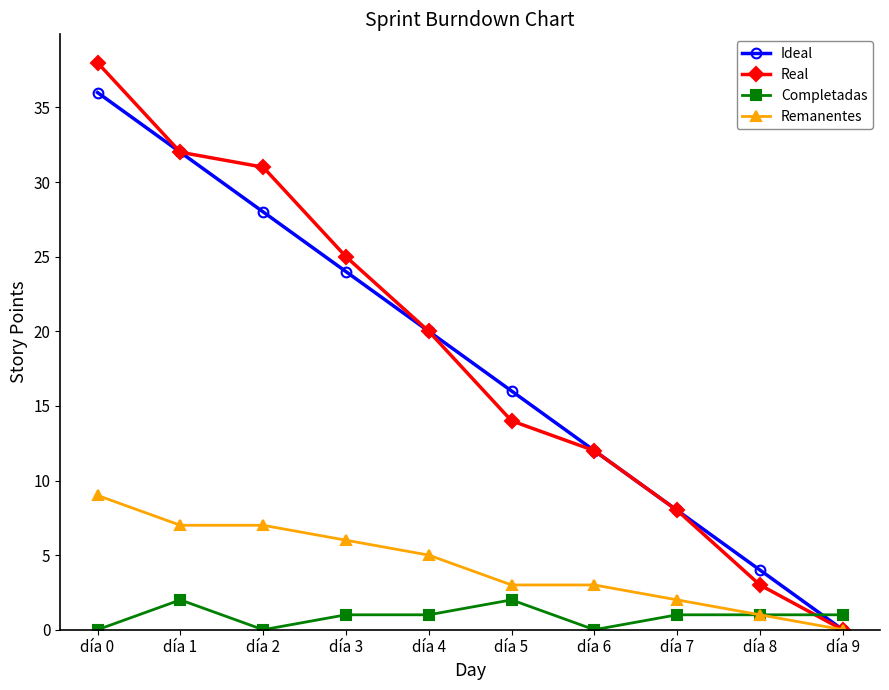

After their last crossing, which series has the higher values: Ideal or Completadas?

Completadas